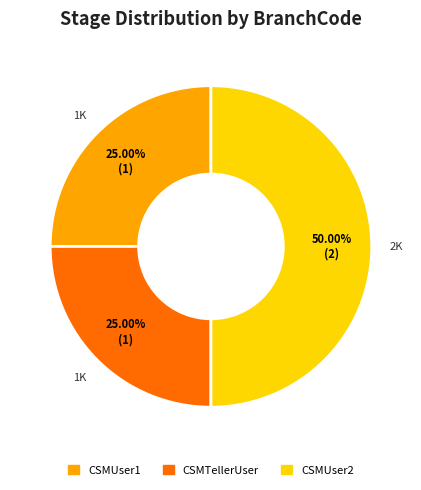

Which category has the biggest portion of the pie?

CSMUser2